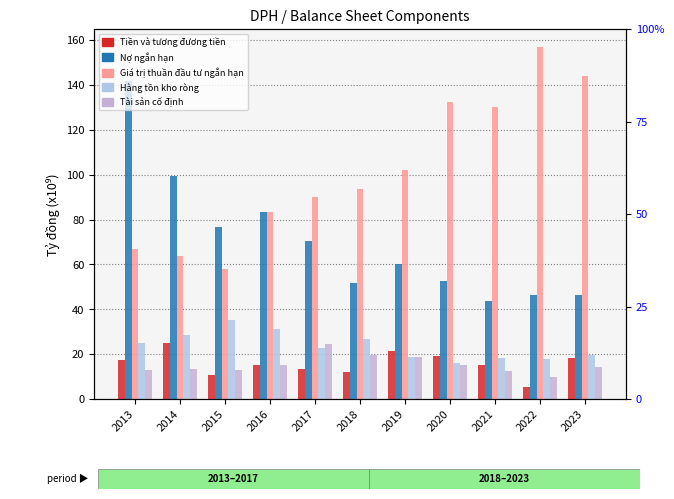

How many values in the No ngan han series exceed 60?

6